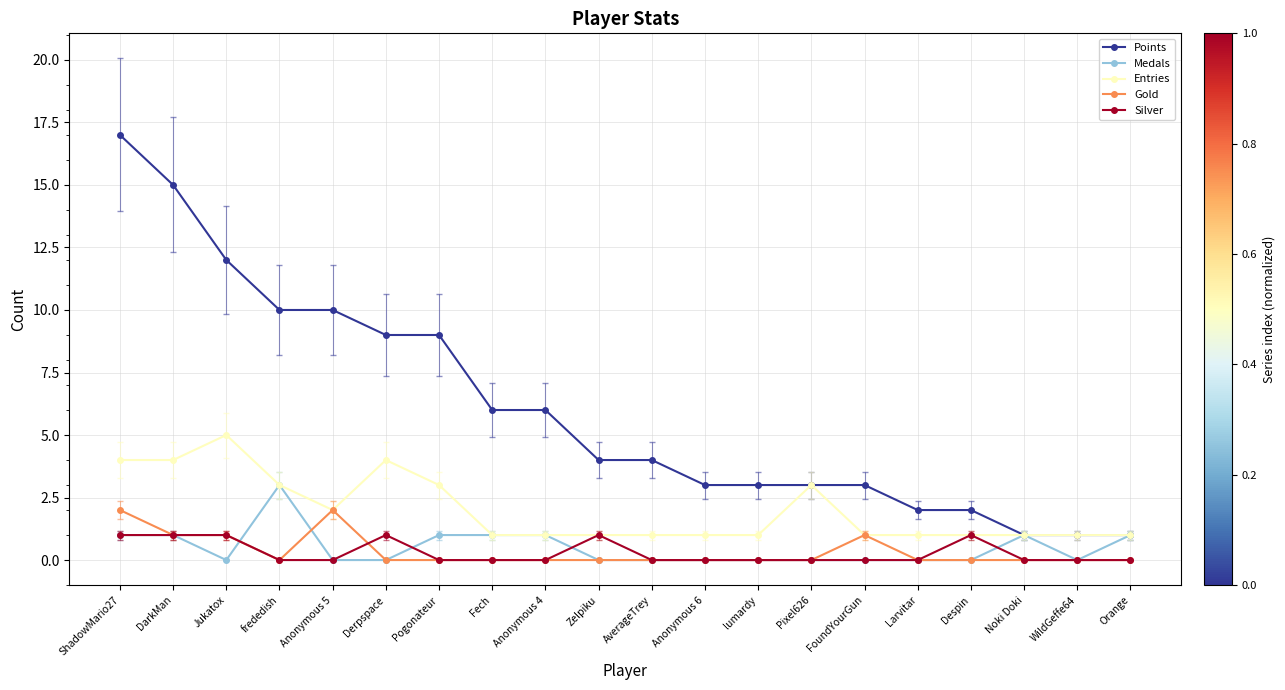

True or false: Entries has a value of 6 at Derpspace.

False